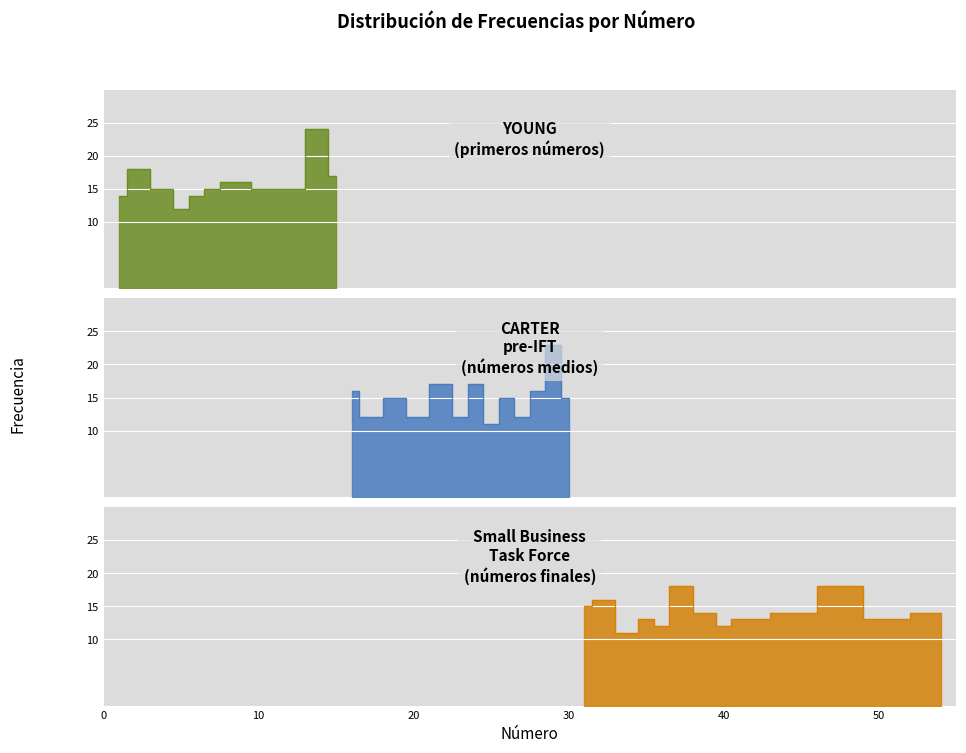

Reading right to left, what are all the values shown in this chart?

54=14	50=13	48=18	44=14	42=13	41=13	40=12	39=14	37=18	36=12	35=13	34=11	32=16	31=15	30=15	29=23	28=16	27=12	26=15	25=11	24=17	23=12	22=17	20=12	19=15	17=12	16=16	15=17	14=24	12=15	11=15	10=15	9=16	8=16	7=15	6=14	5=12	4=15	2=18	1=14